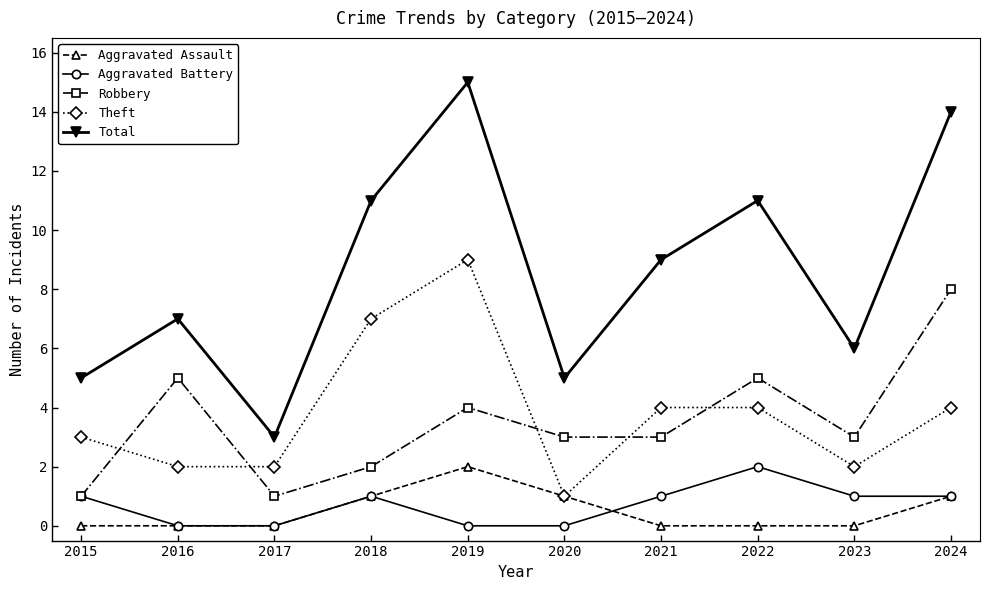

Reading left to right, what are all the values shown in this chart?

Aggravated Assault: 0	0	0	1	2	1	0	0	0	1
Aggravated Battery: 1	0	0	1	0	0	1	2	1	1
Robbery: 1	5	1	2	4	3	3	5	3	8
Theft: 3	2	2	7	9	1	4	4	2	4
Total: 5	7	3	11	15	5	9	11	6	14